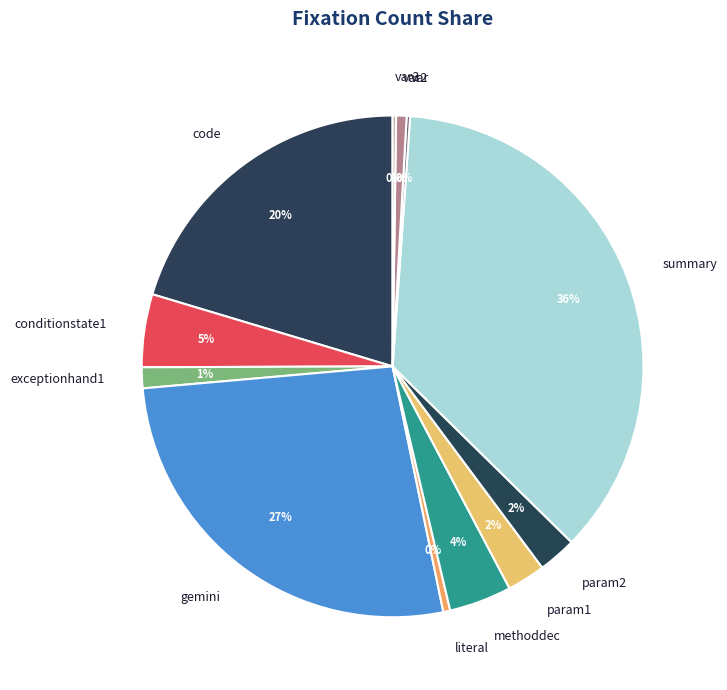

To the nearest percent, what is the average slice percentage?

8%